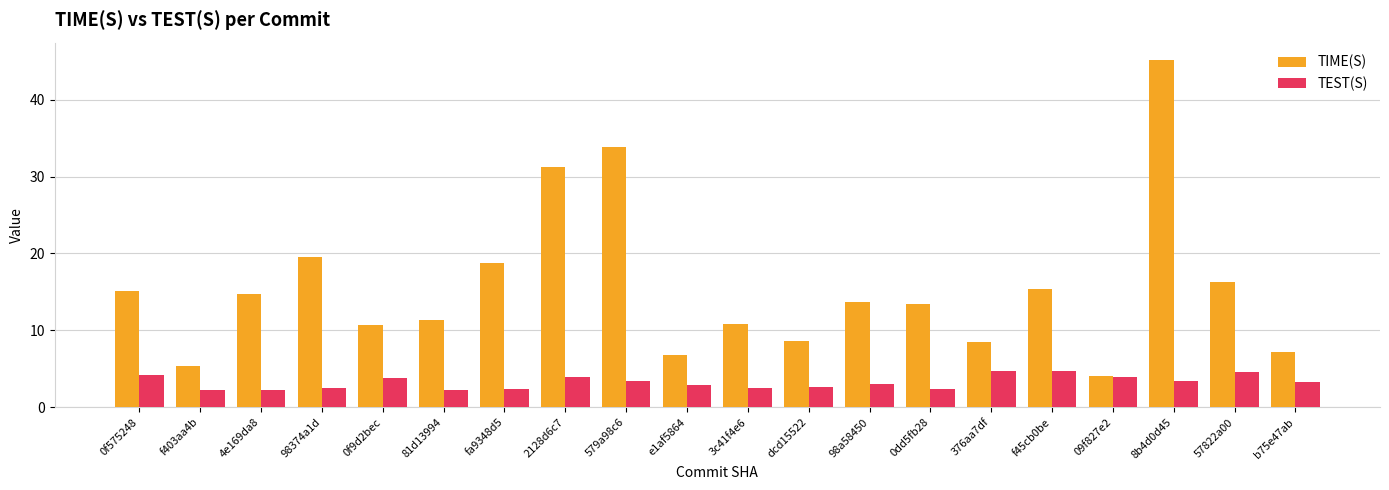

How many distinct data groups are displayed?

2